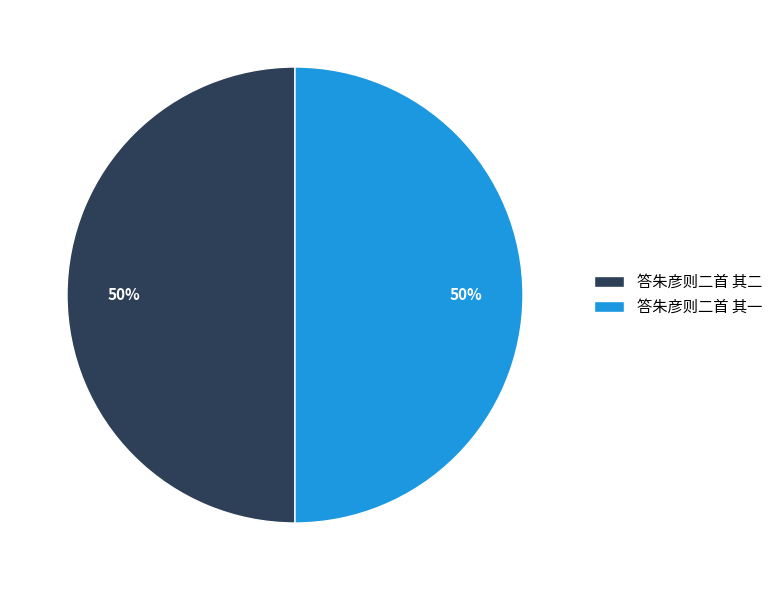

Is the sum of 答朱彦则二首 其一 and 答朱彦则二首 其二 greater than half?

Yes